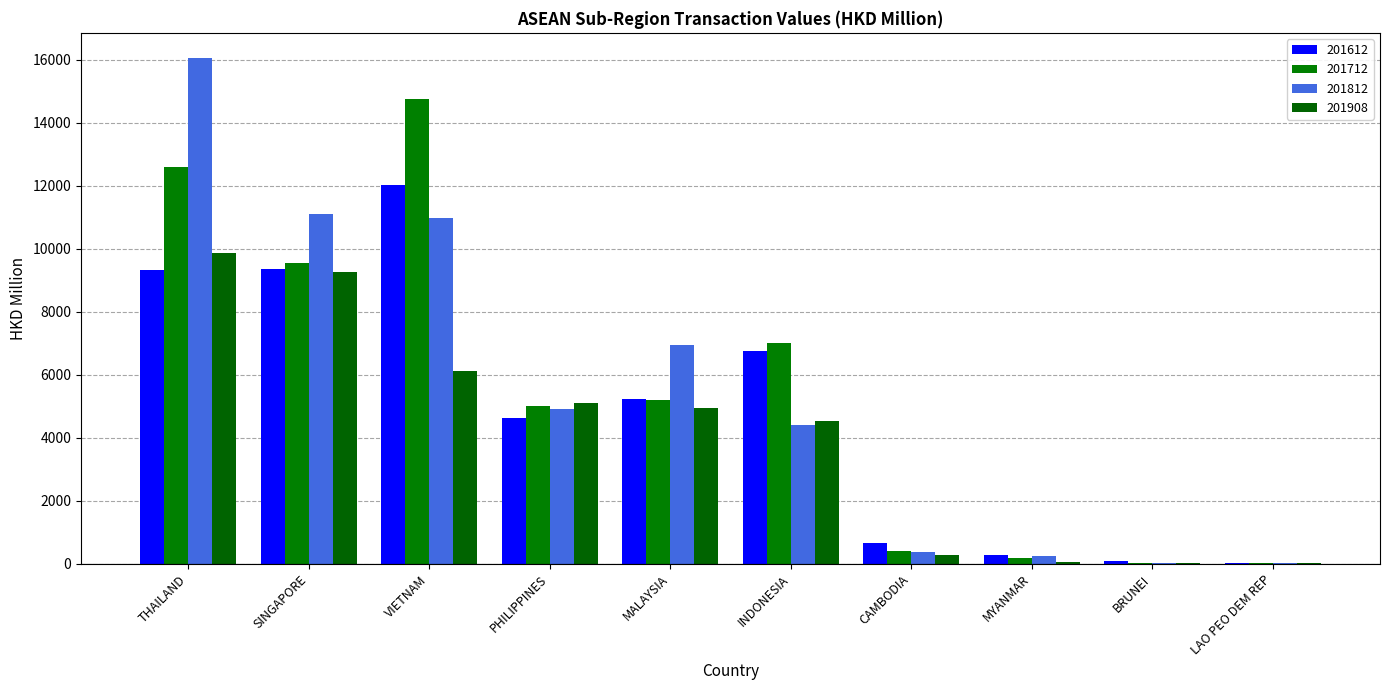

How many values in the 201712 series exceed 5207?

5